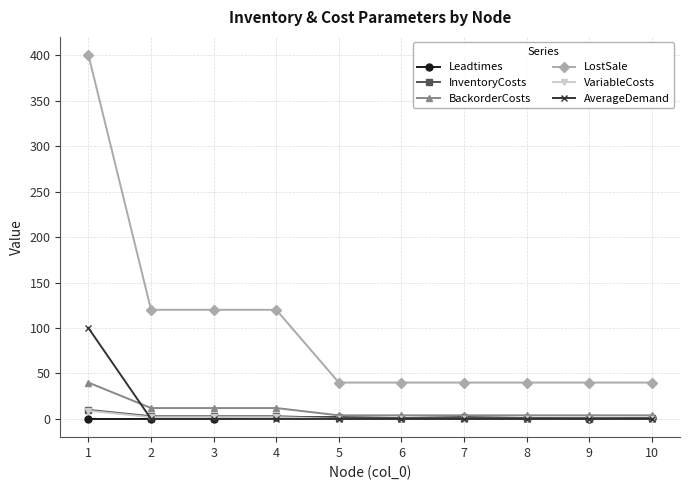

True or false: VariableCosts and InventoryCosts cross at least once.

False